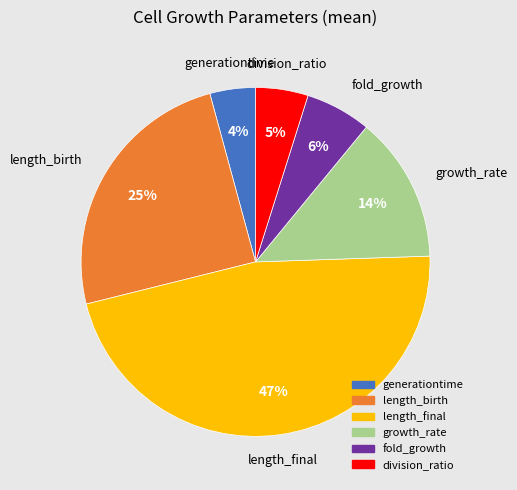

Rank the categories by value from lowest to highest.

generationtime, division_ratio, fold_growth, growth_rate, length_birth, length_final